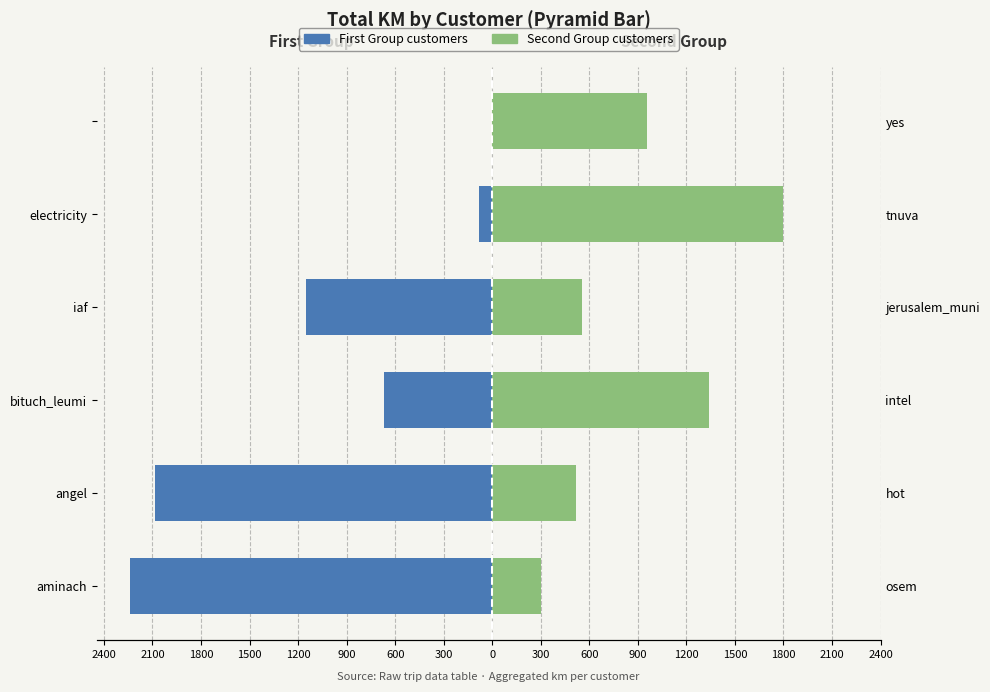

What is the maximum value for Second Group (km)?

1797.1